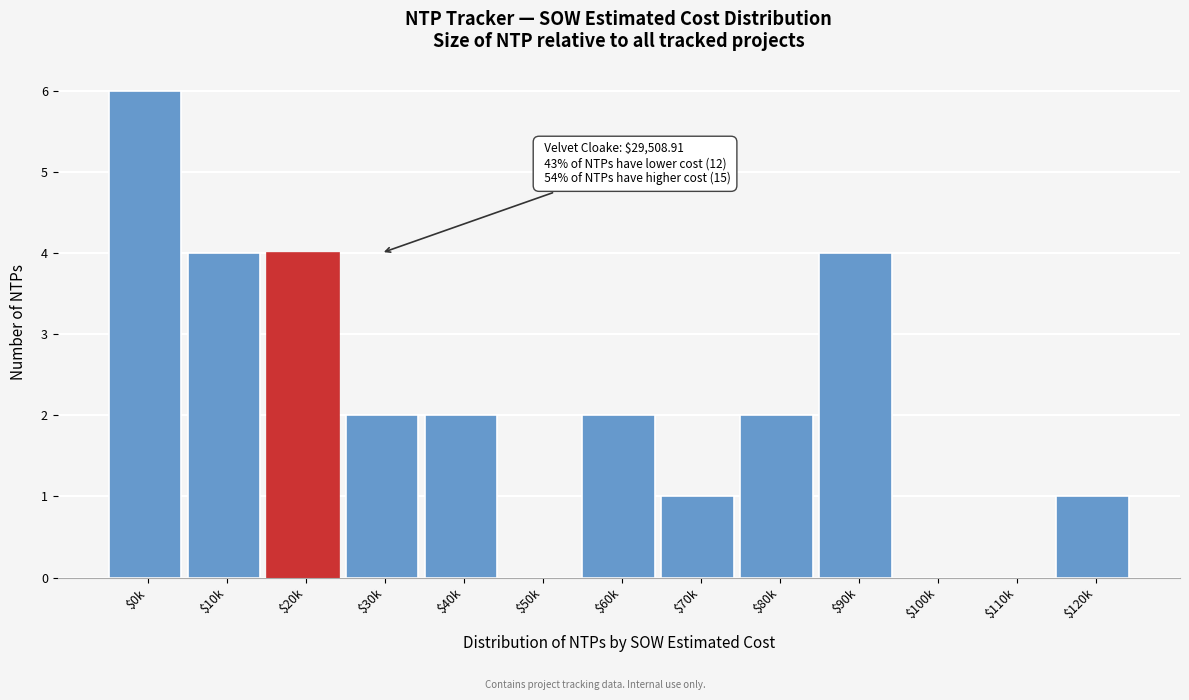

Which label corresponds to the largest value in the chart?

$0k